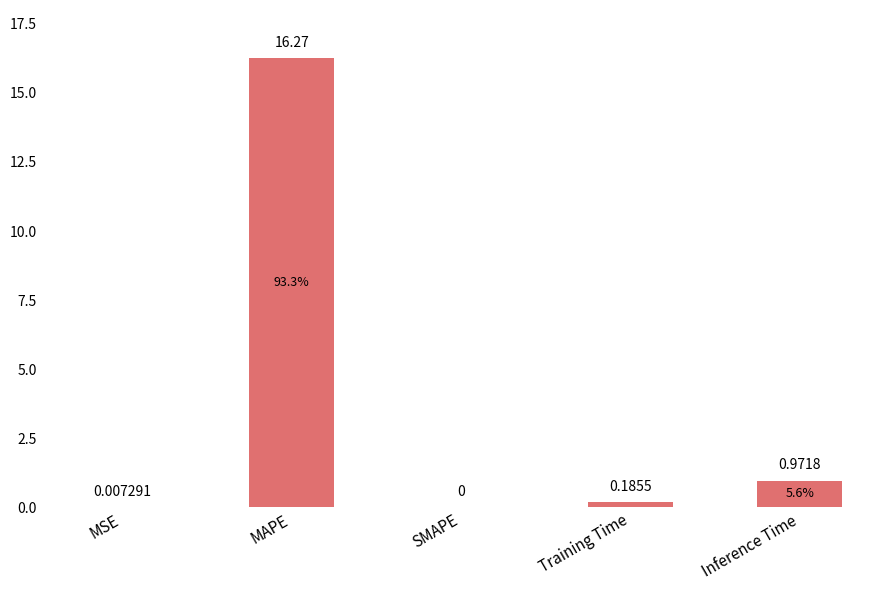

What is the change in value from SMAPE to Inference Time?

+1.0